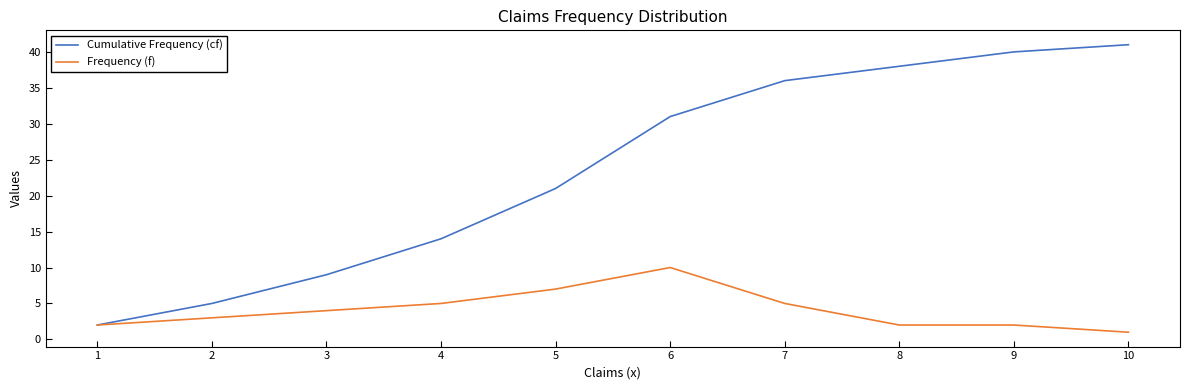

What is the total value across all series at 8?

40